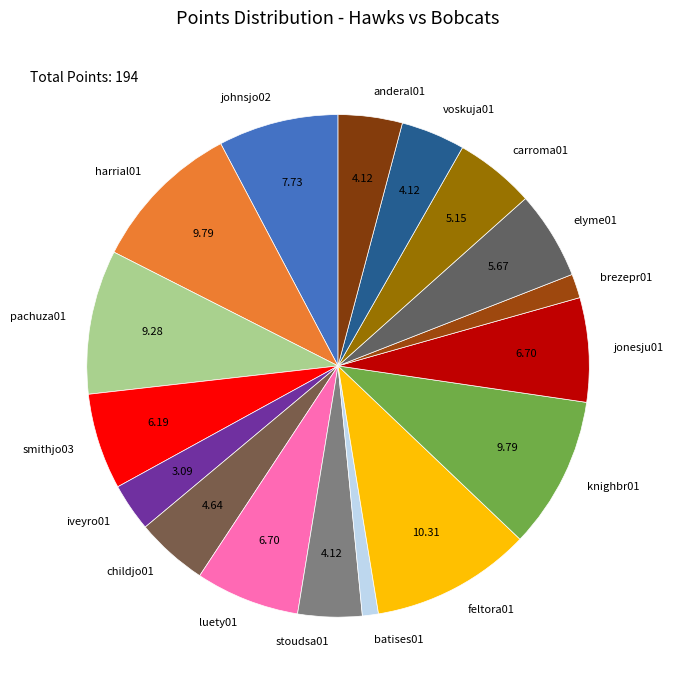

Which slice is the largest?

feltora01